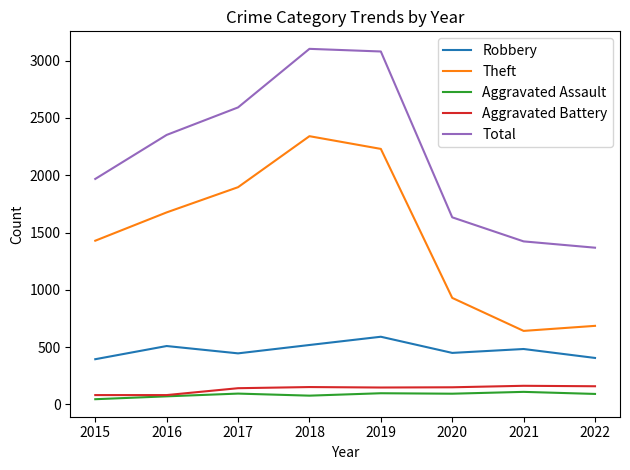

Which series has the largest total across all categories?

Total